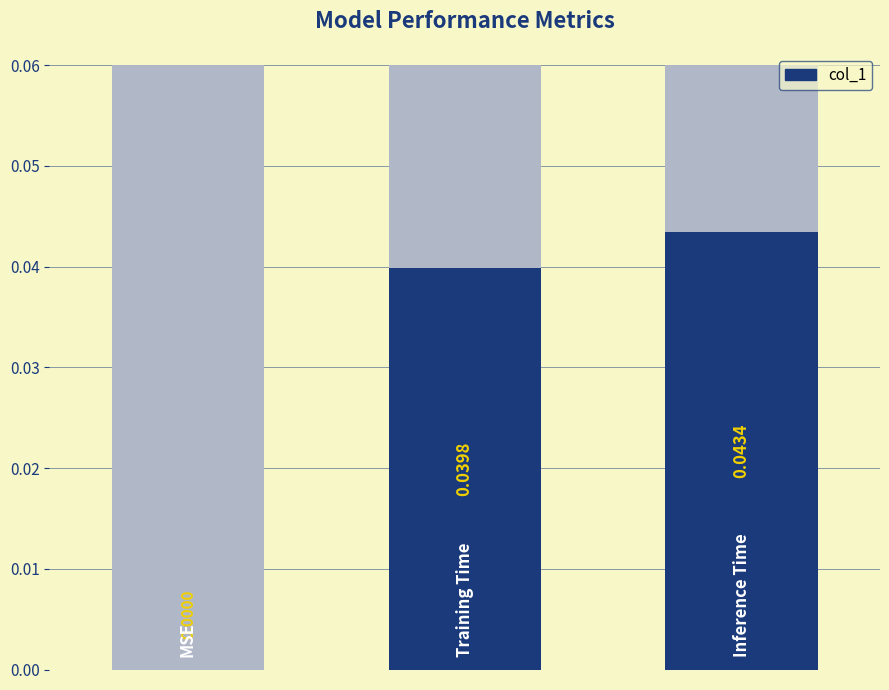

The value at 2 is 0.0. True or false?

True